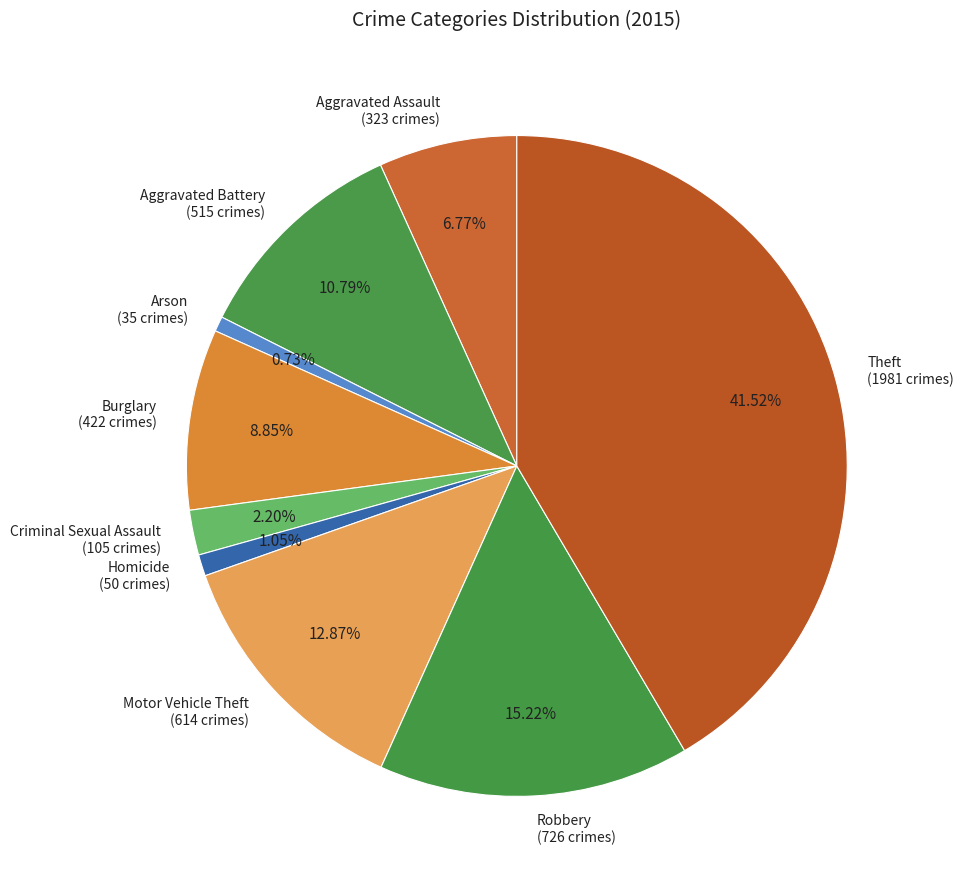

How many segments does this pie chart have?

9